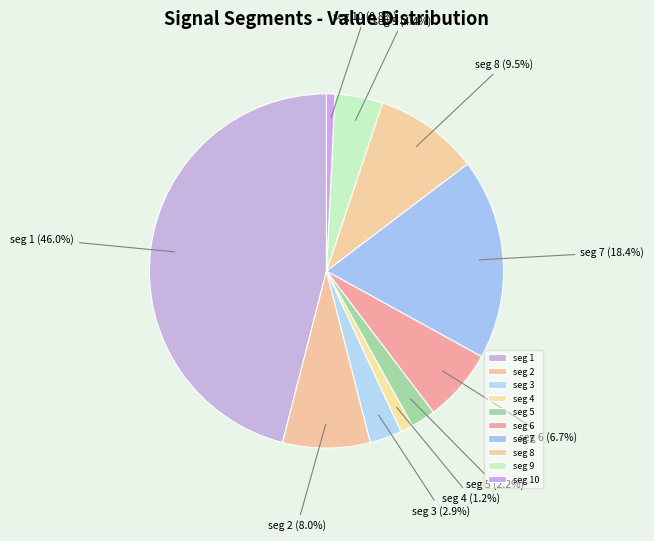

Do seg 7 and seg 8 together represent more than half of the pie?

No